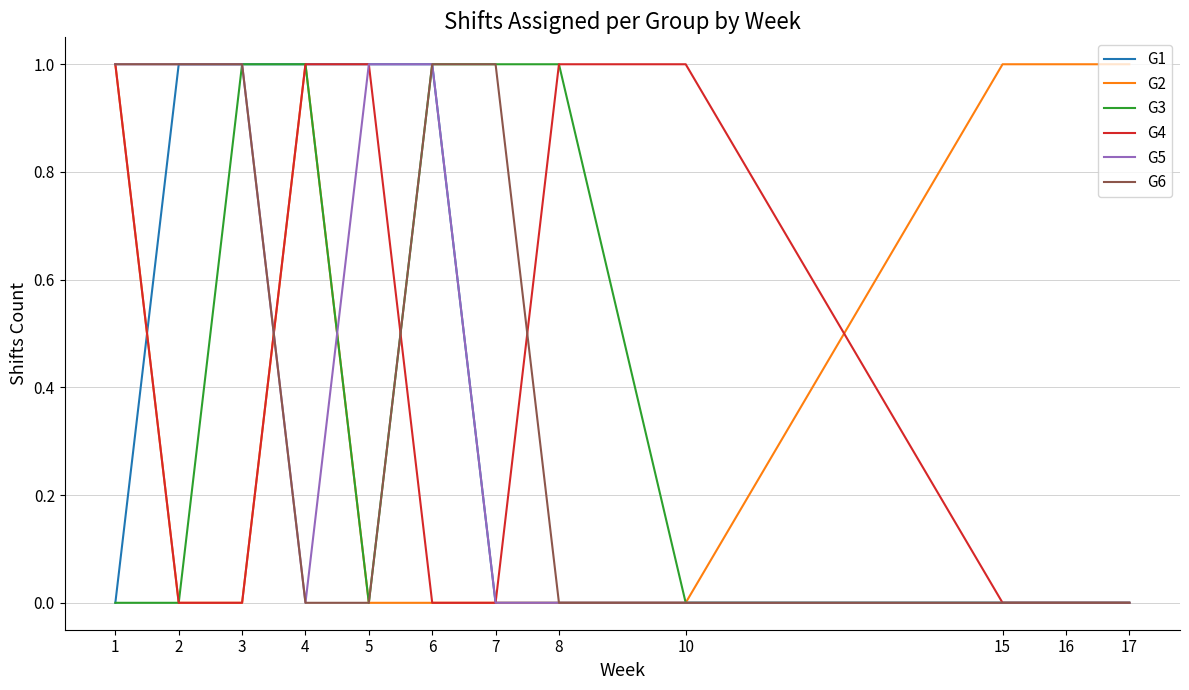

The value of G2 at 10 is 0. True or false?

True